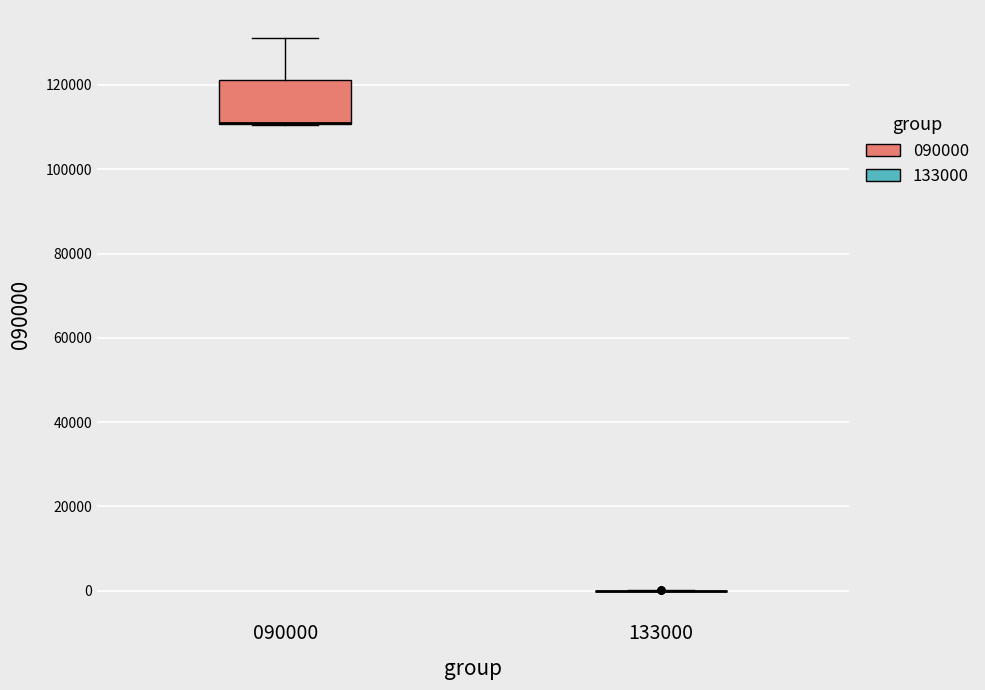

Comparing the boxes themselves (not the whiskers), which one is the tallest?

090000